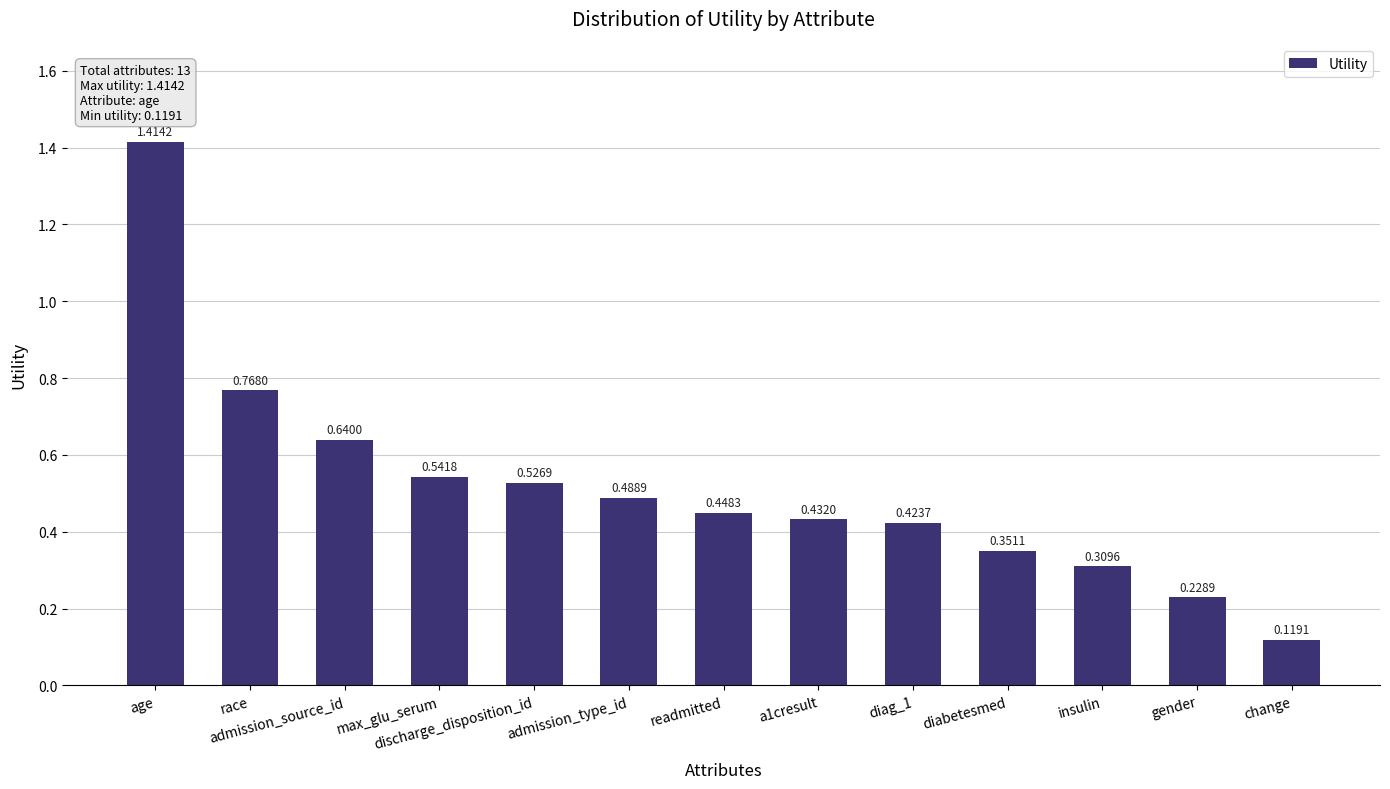

Rank the categories by value from highest to lowest.

age, race, admission_source_id, max_glu_serum, discharge_disposition_id, admission_type_id, readmitted, a1cresult, diag_1, diabetesmed, insulin, gender, change